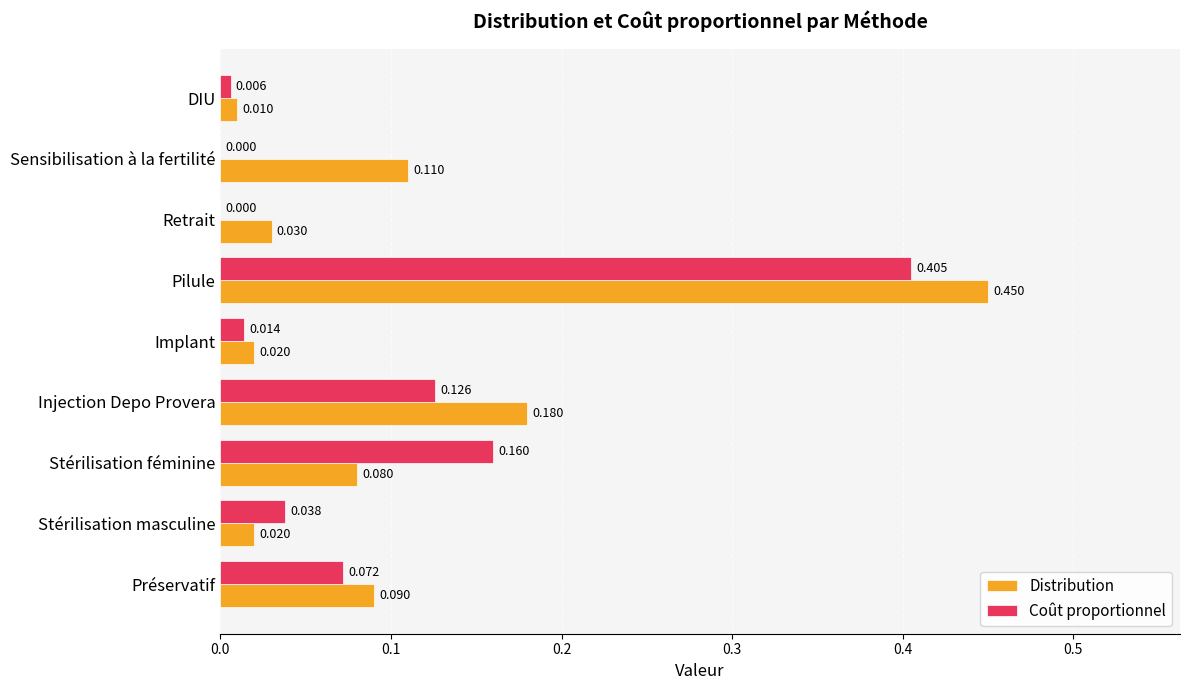

How many distinct data groups are displayed?

2